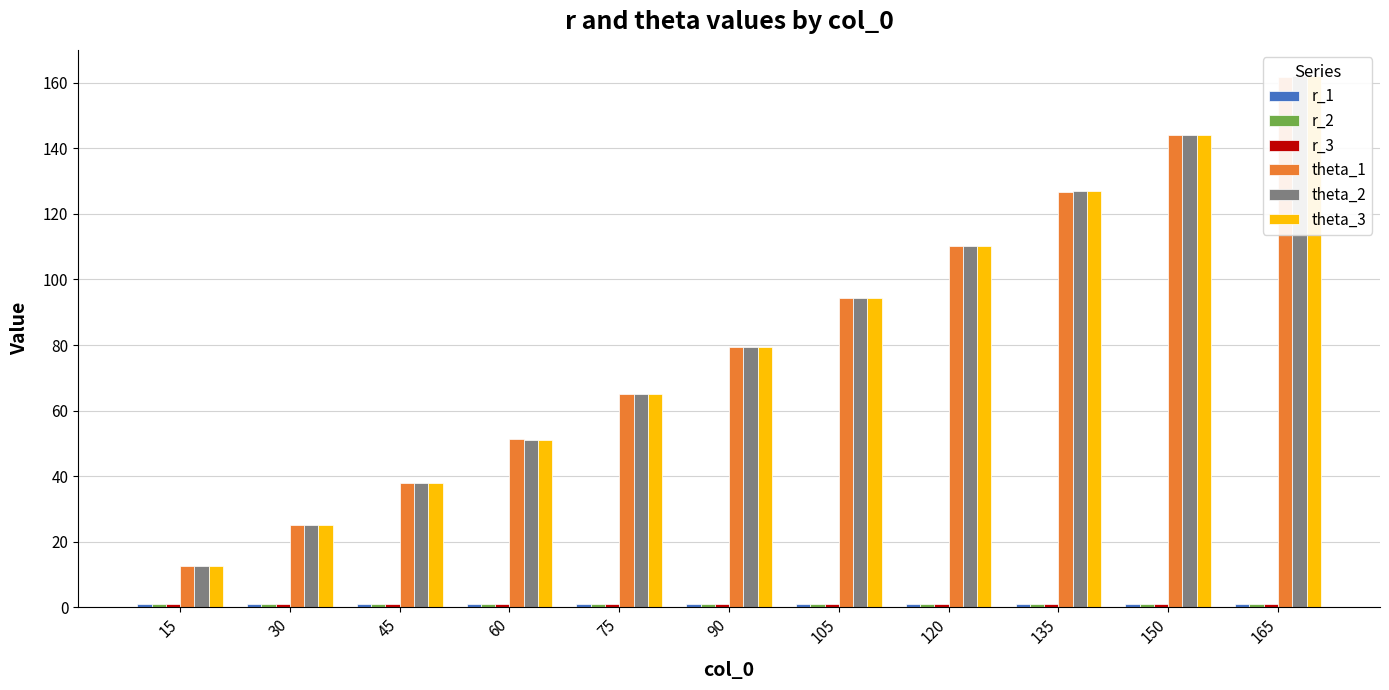

What is the approximate value of r_3 at 120?

1.0